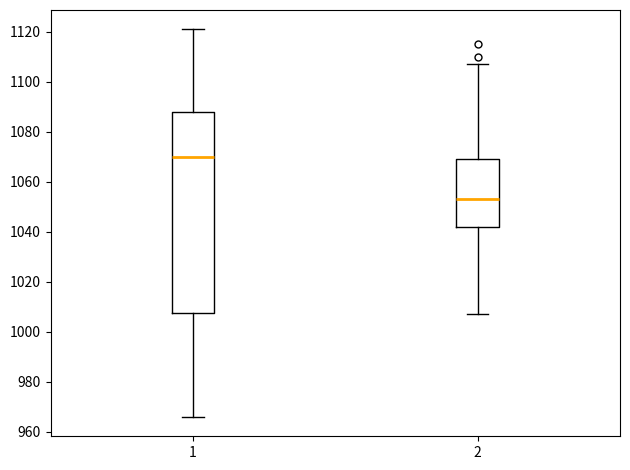

Which box's median line is the highest?

1